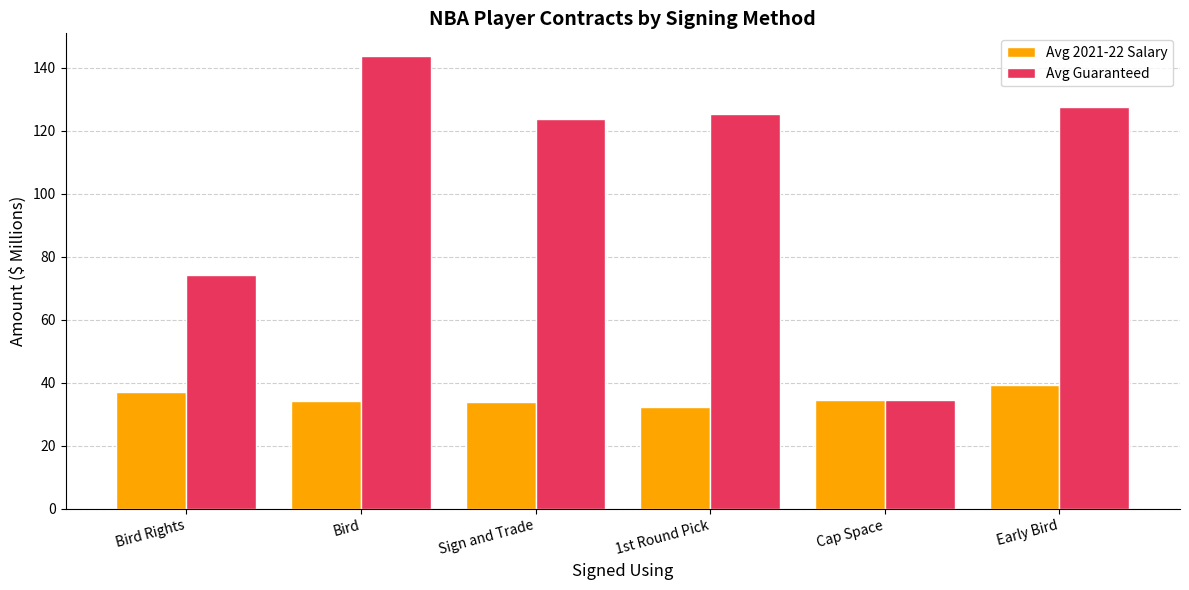

Which category has the highest value across all series?

Bird